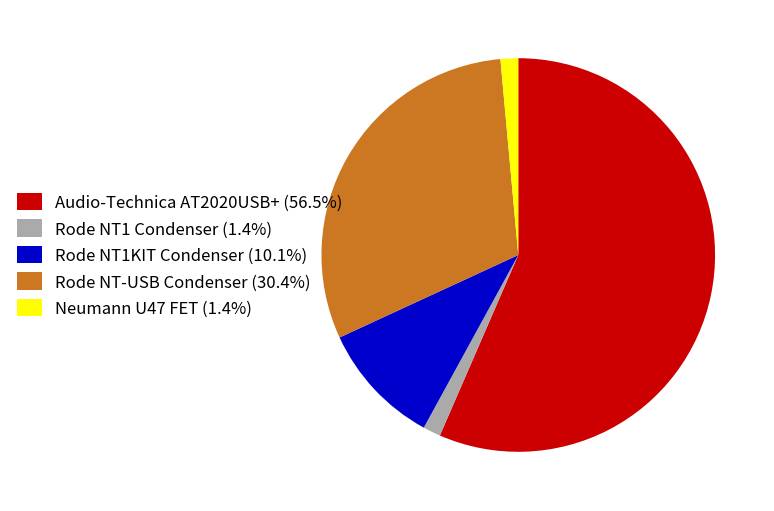

Combined, do Rode NT1 Condenser (1.4%) and Audio-Technica AT2020USB+ (56.5%) account for over 50%?

Yes